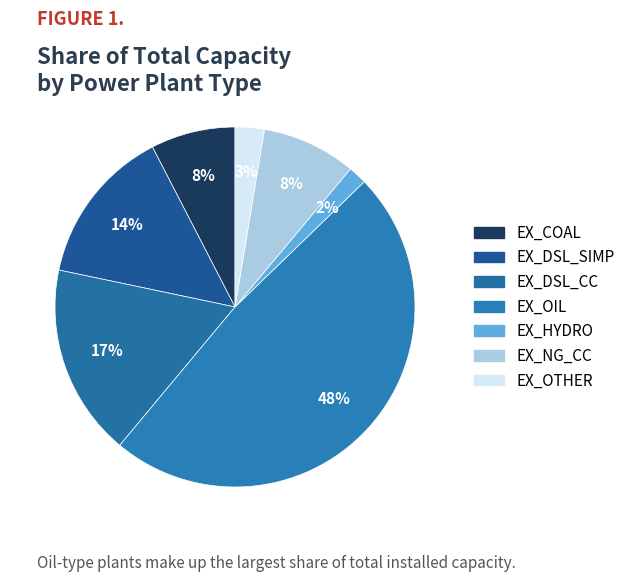

How many slices are in this pie chart?

7